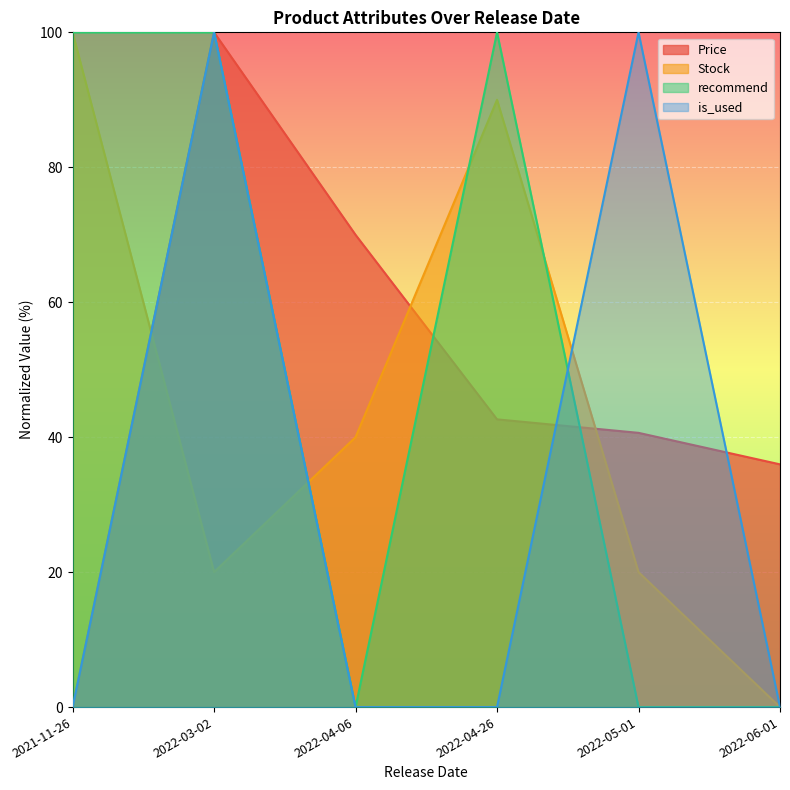

What is the value of the Price point at the 4th from the left?

42.6